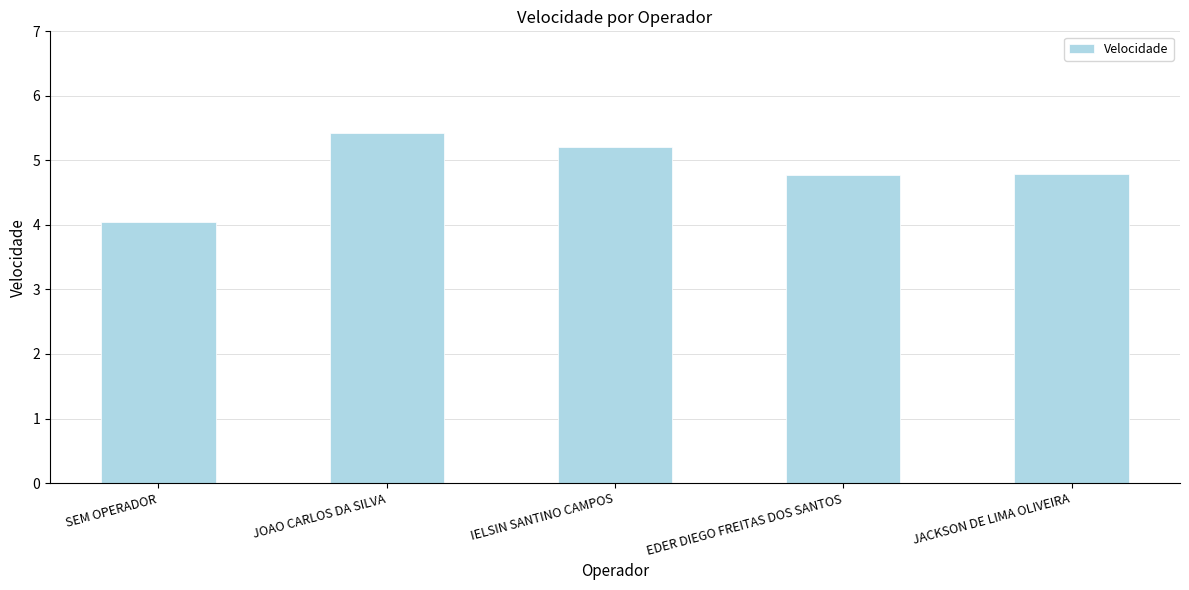

Which has a higher value, JOAO CARLOS DA SILVA or JACKSON DE LIMA OLIVEIRA?

JOAO CARLOS DA SILVA